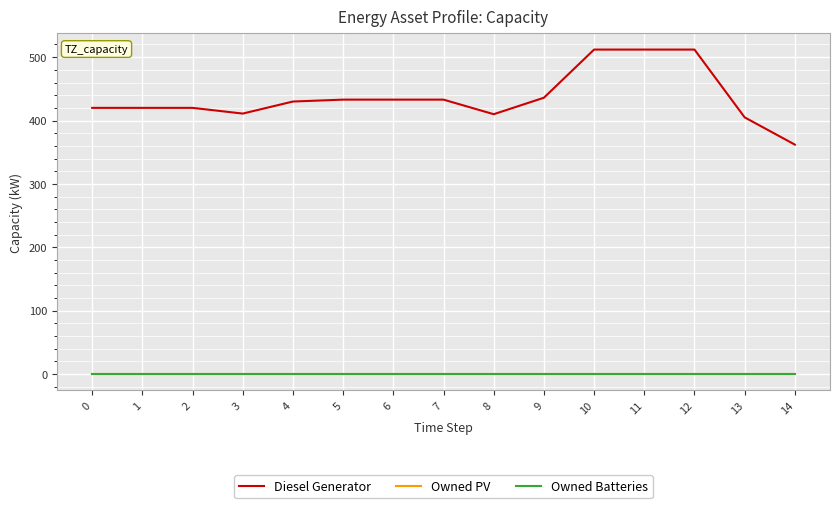

Which series changed the most between 5 and 10?

Diesel Generator